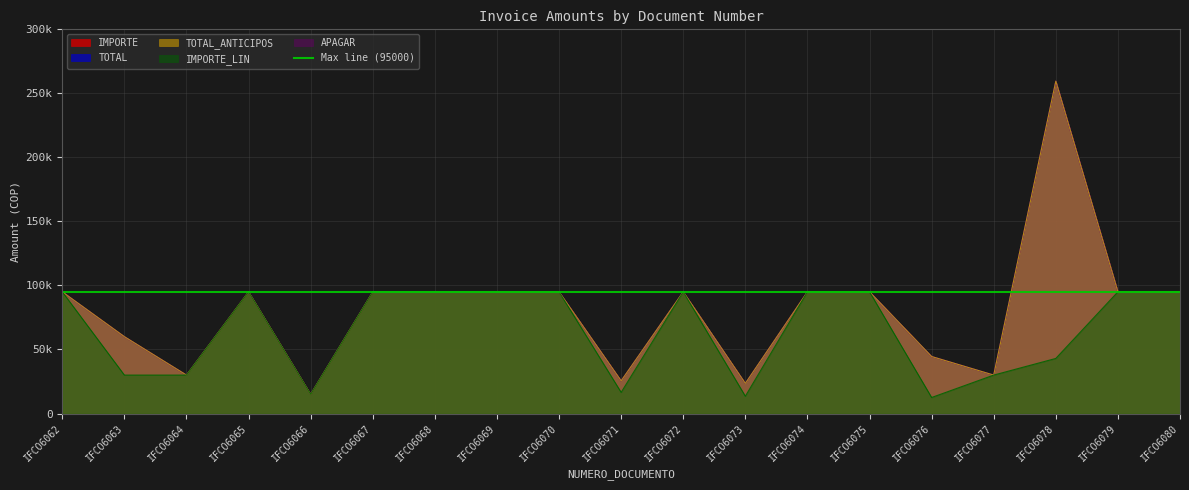

At which label does TOTAL_ANTICIPOS first exceed 95000?

IFCO6078